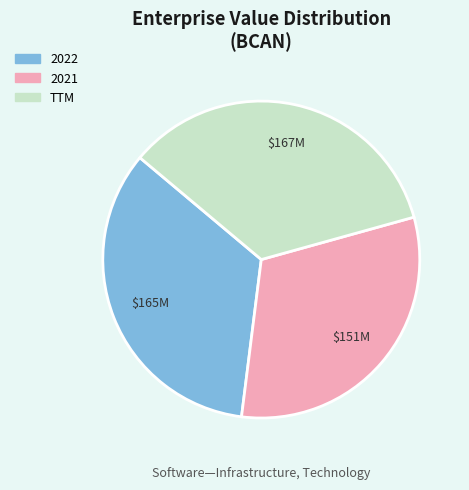

Do 2022 and 2021 together represent more than half of the pie?

Yes